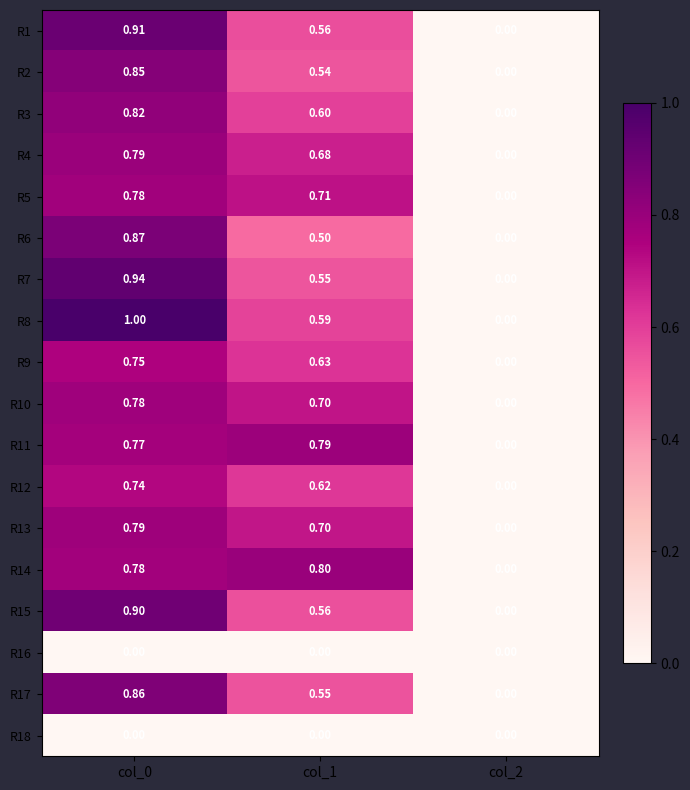

Is the value of R6 at col_1 greater than the value of R3 at col_0?

No